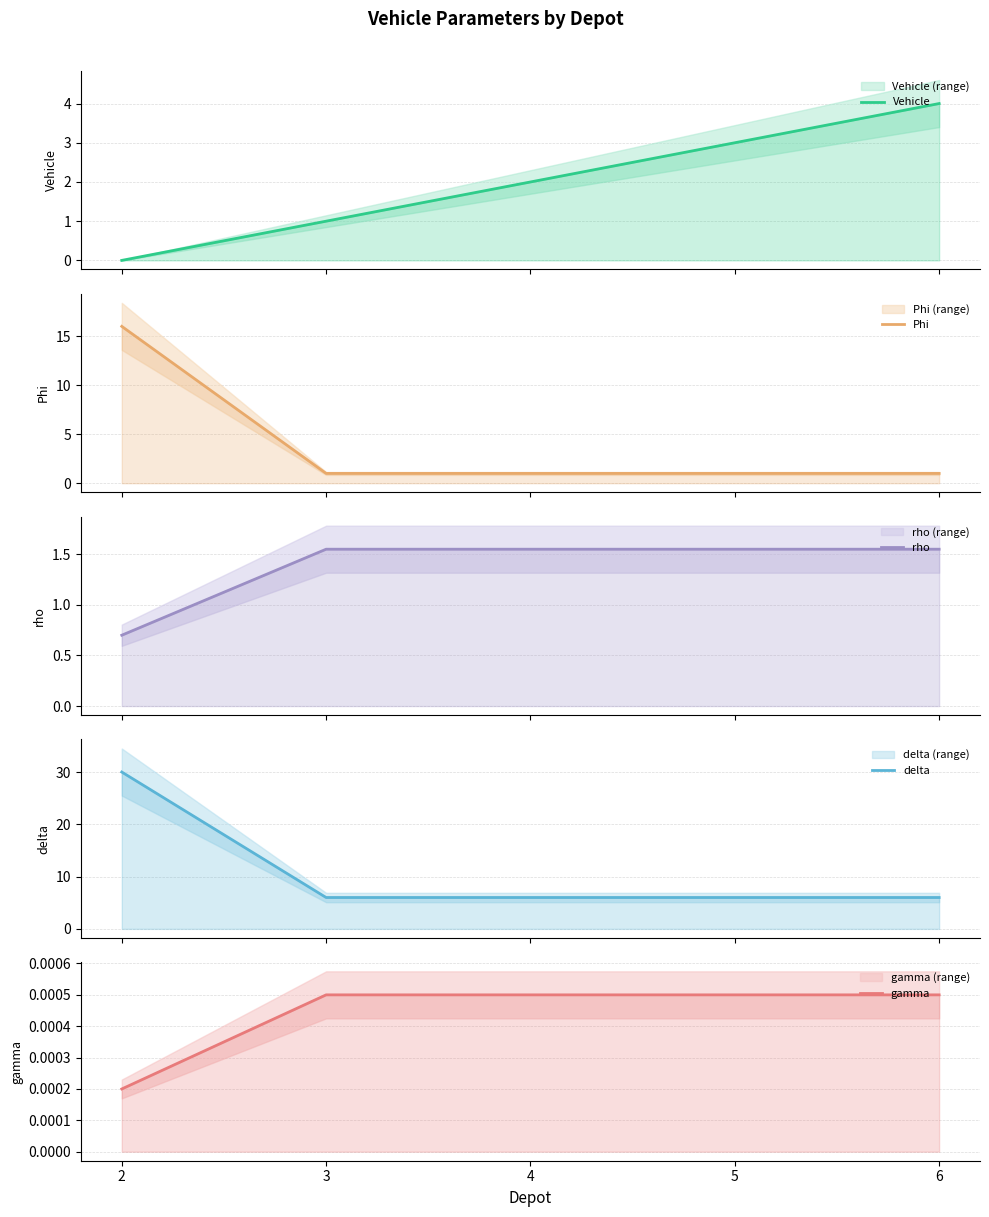

What is the sum of all rho values?

6.9